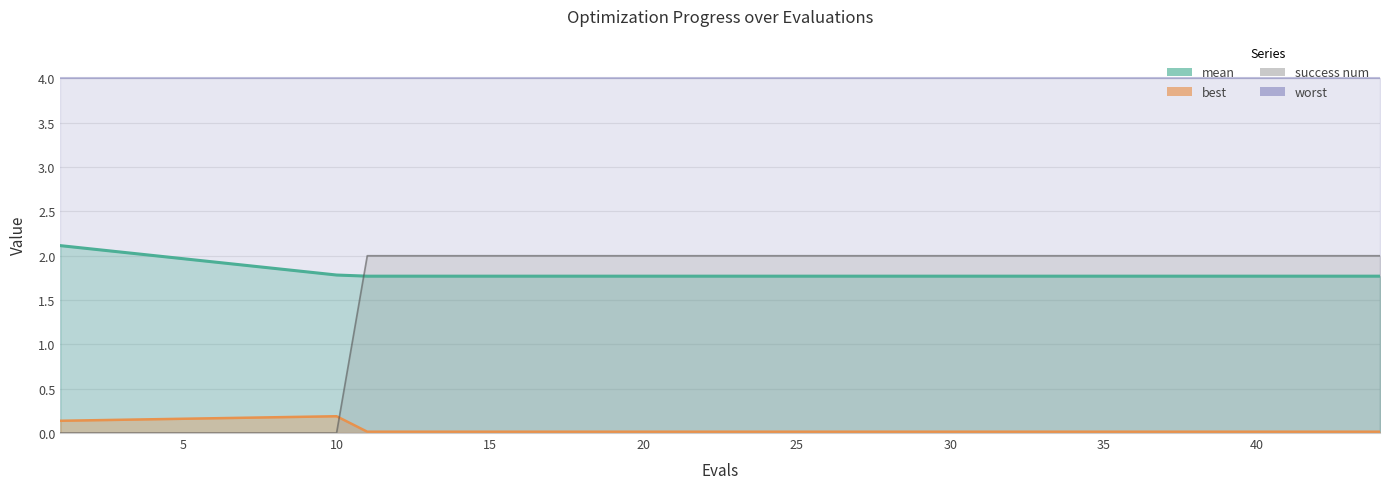

What is the sum of all best values?

0.6